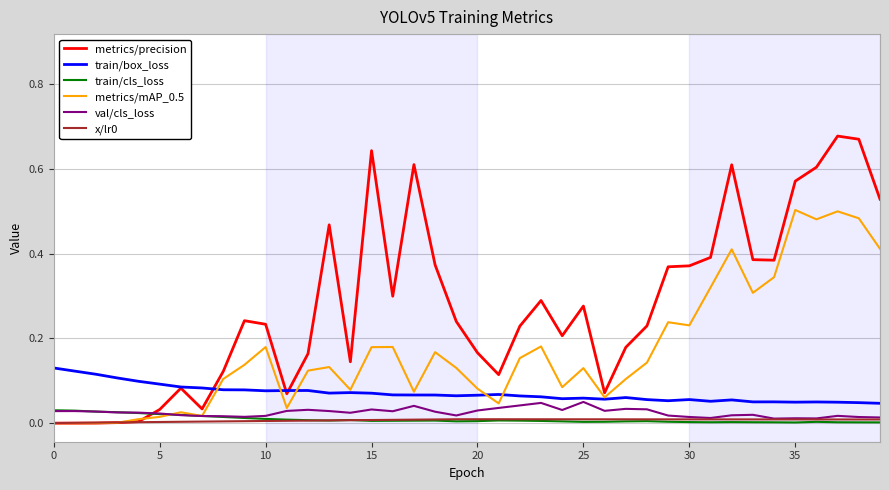

Which series has the largest total across all categories?

metrics/precision